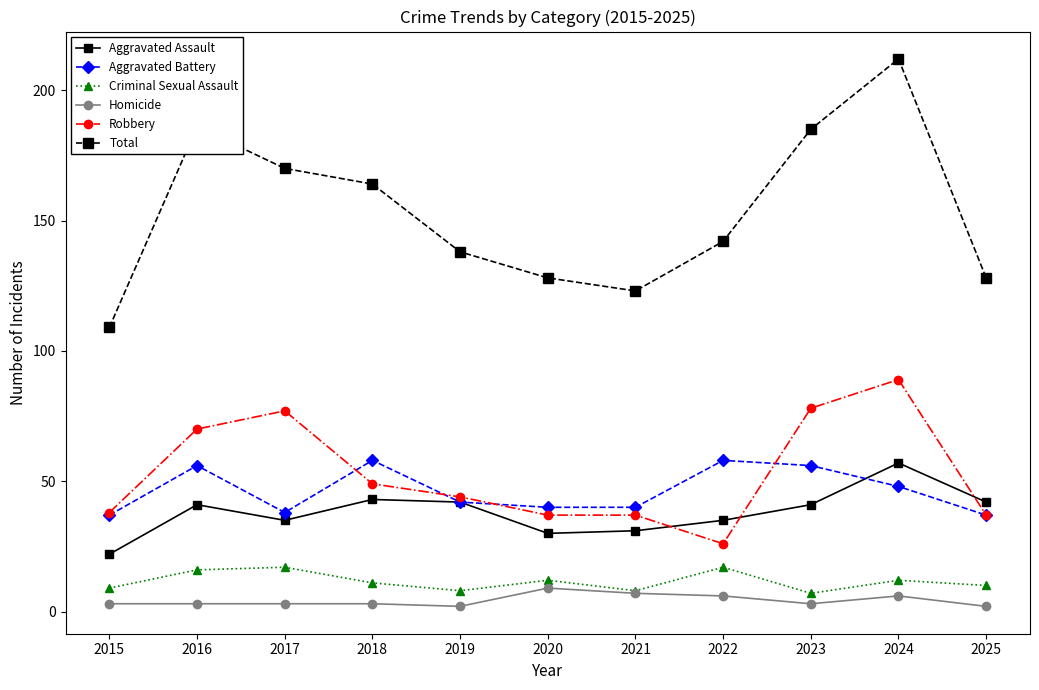

What are all the series names shown in the legend?

Aggravated Assault, Aggravated Battery, Criminal Sexual Assault, Homicide, Robbery, Total